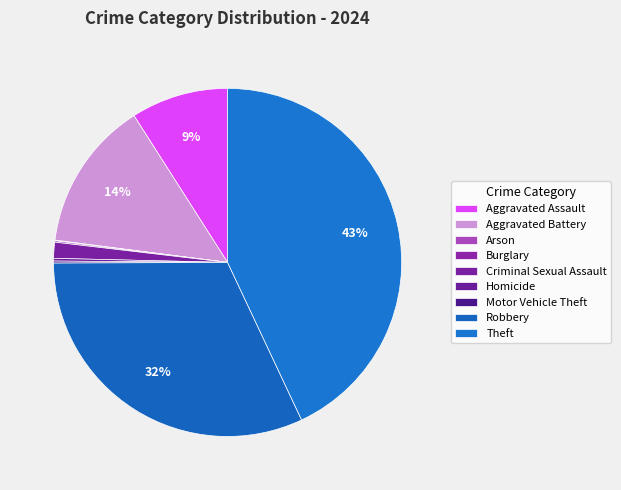

What is the change in value from Aggravated Assault to Homicide?

-142